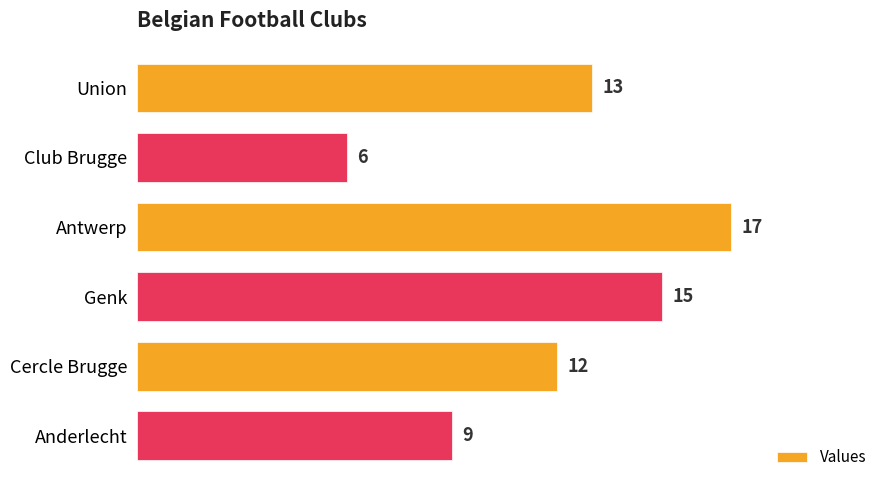

List the labels in order of value, smallest first.

Club Brugge, Anderlecht, Cercle Brugge, Union, Genk, Antwerp